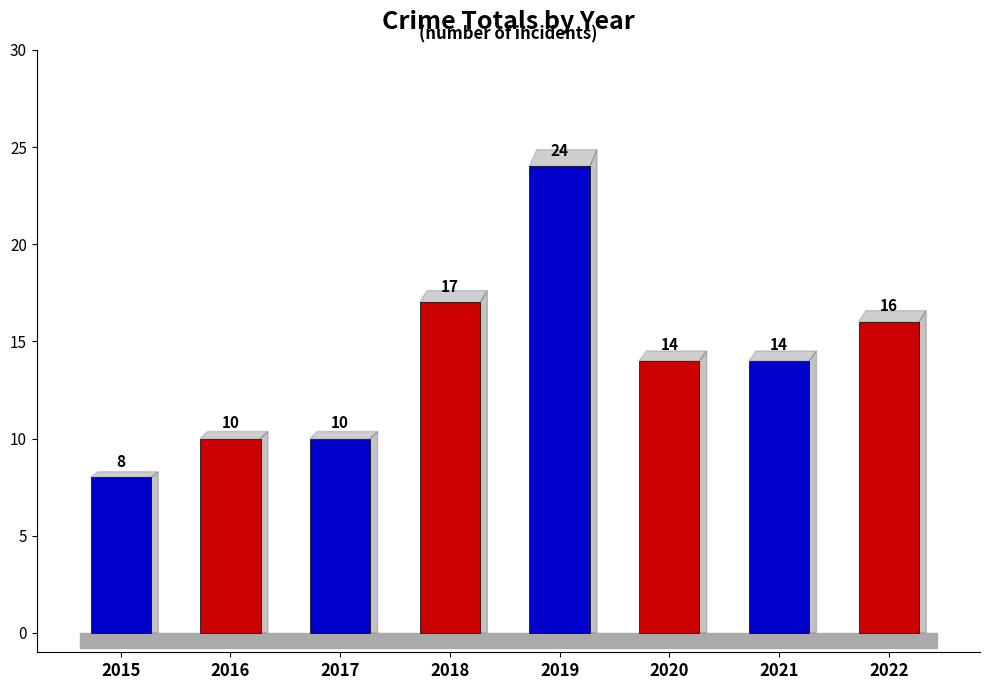

What is the change in value from 2016 to 2018?

+7